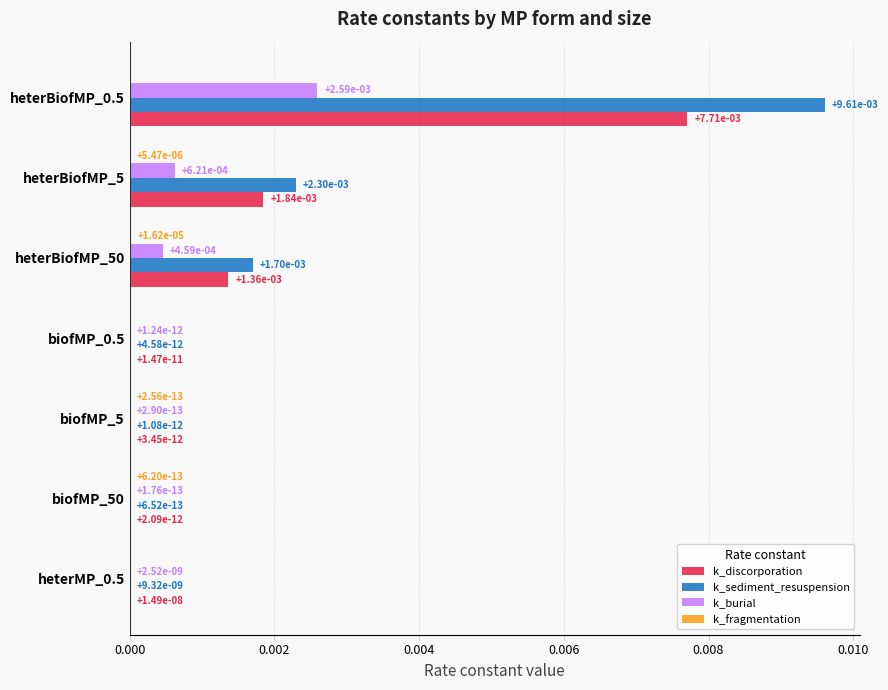

At which label does k_sediment_resuspension reach its peak?

heterBiofMP_0.5